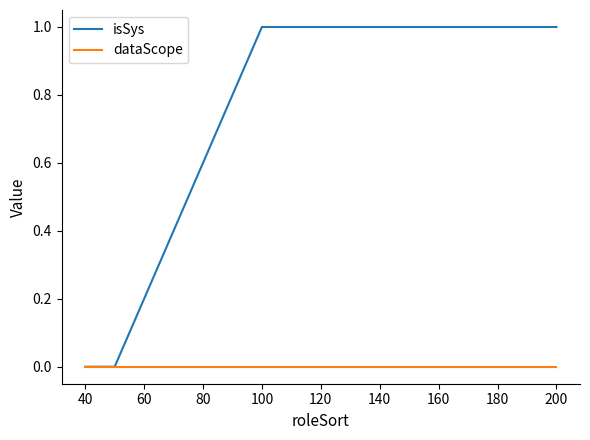

Rank the series by their maximum value, from lowest to highest.

dataScope, isSys